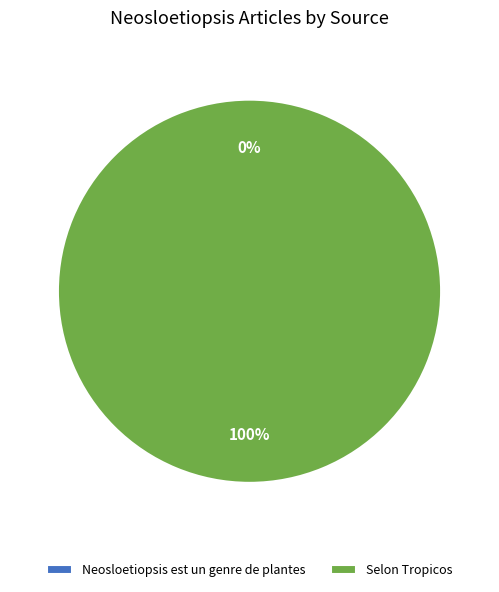

The Neosloetiopsis est un genre de plantes slice represents 6% of the pie. True or false?

False